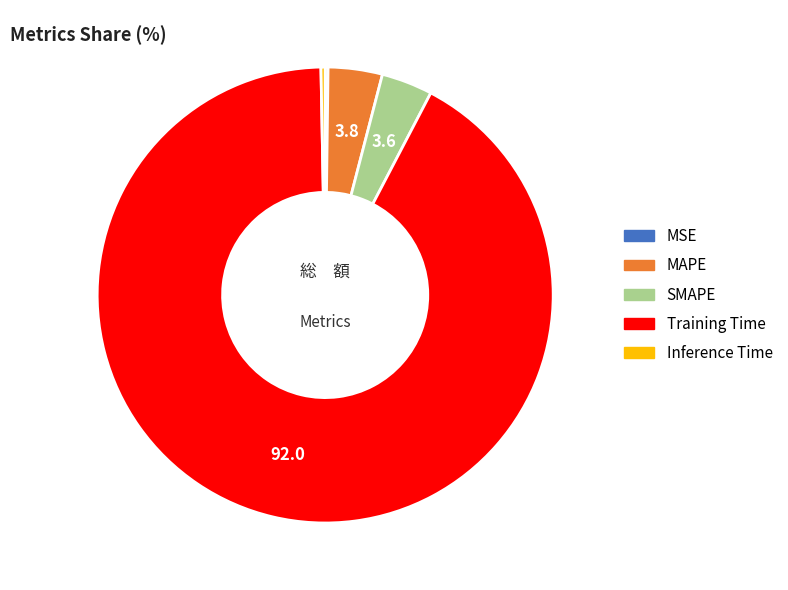

True or false: SMAPE accounts for 4% of the total.

True